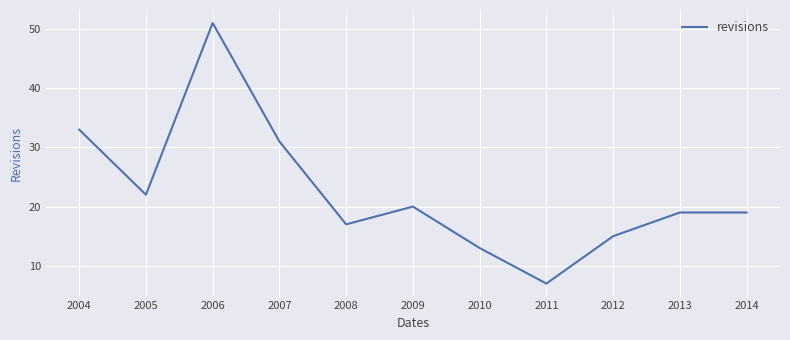

What is the average value?

22